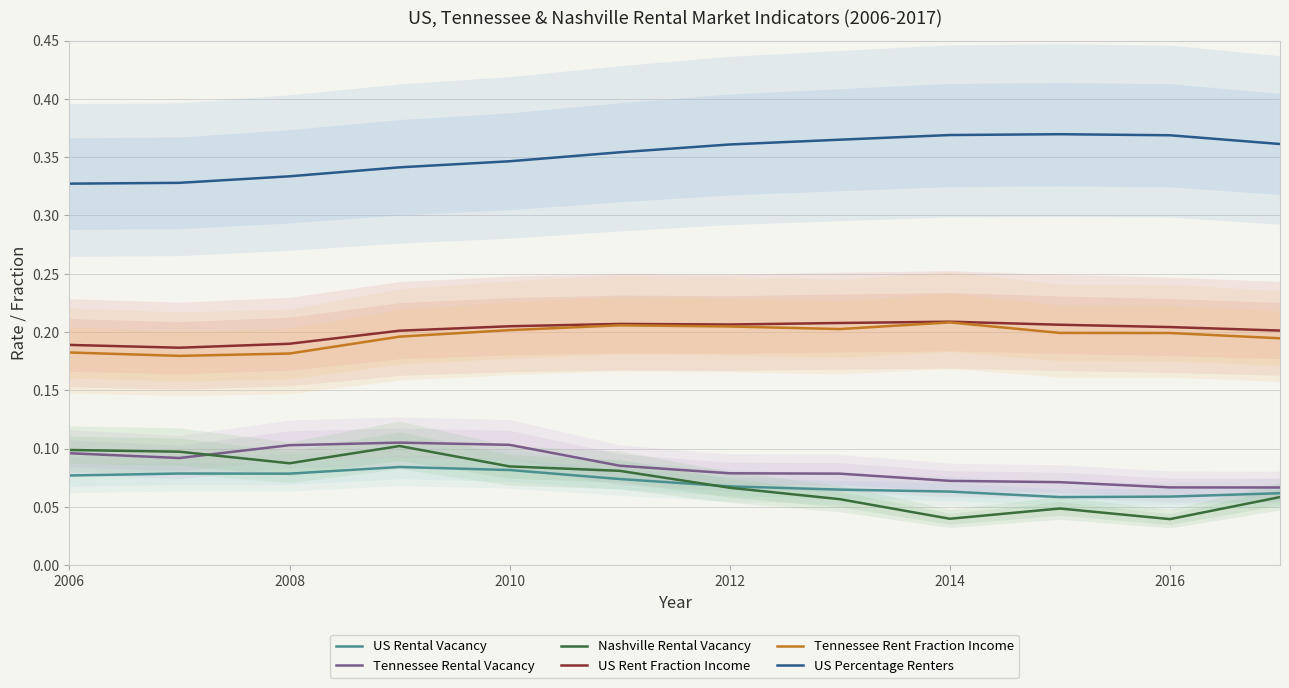

Does the chart display data point markers on the line(s)?

No